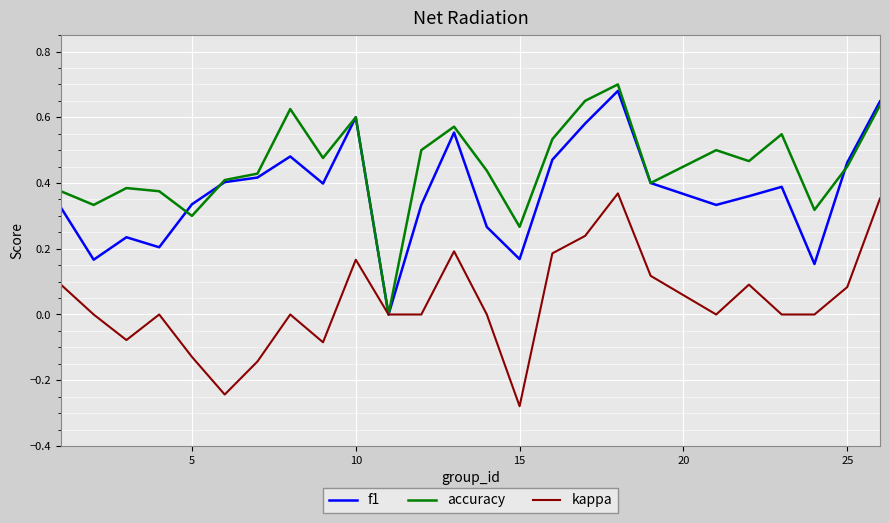

True or false: f1 has more than 0 points higher than both neighbors.

True